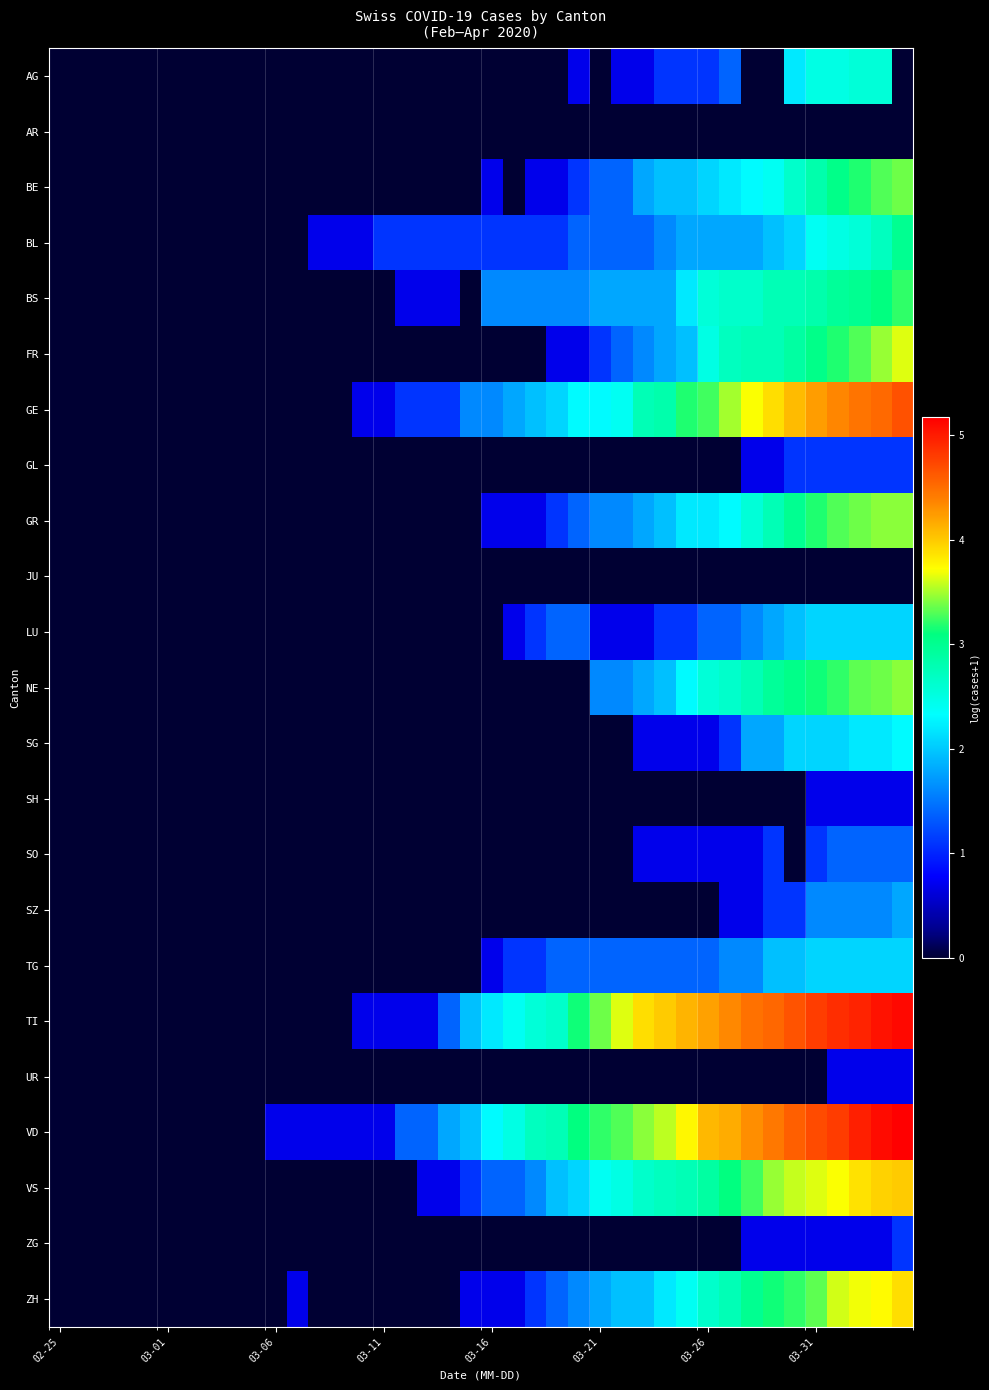

Which series has the largest range (max minus min)?

VD